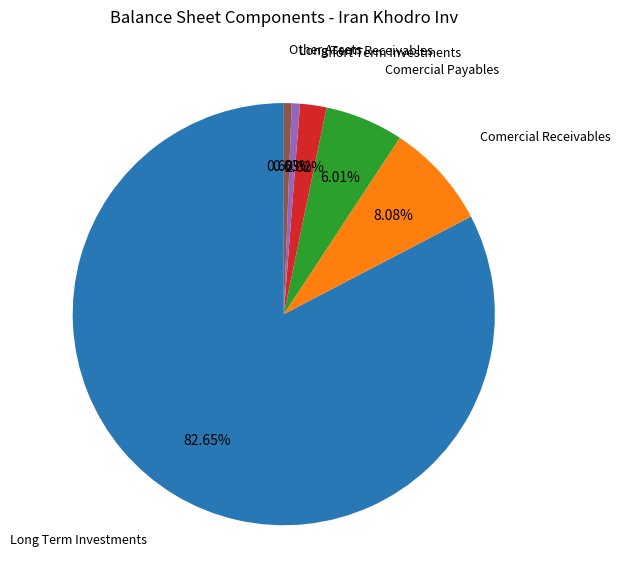

Does any single category account for the majority?

Yes